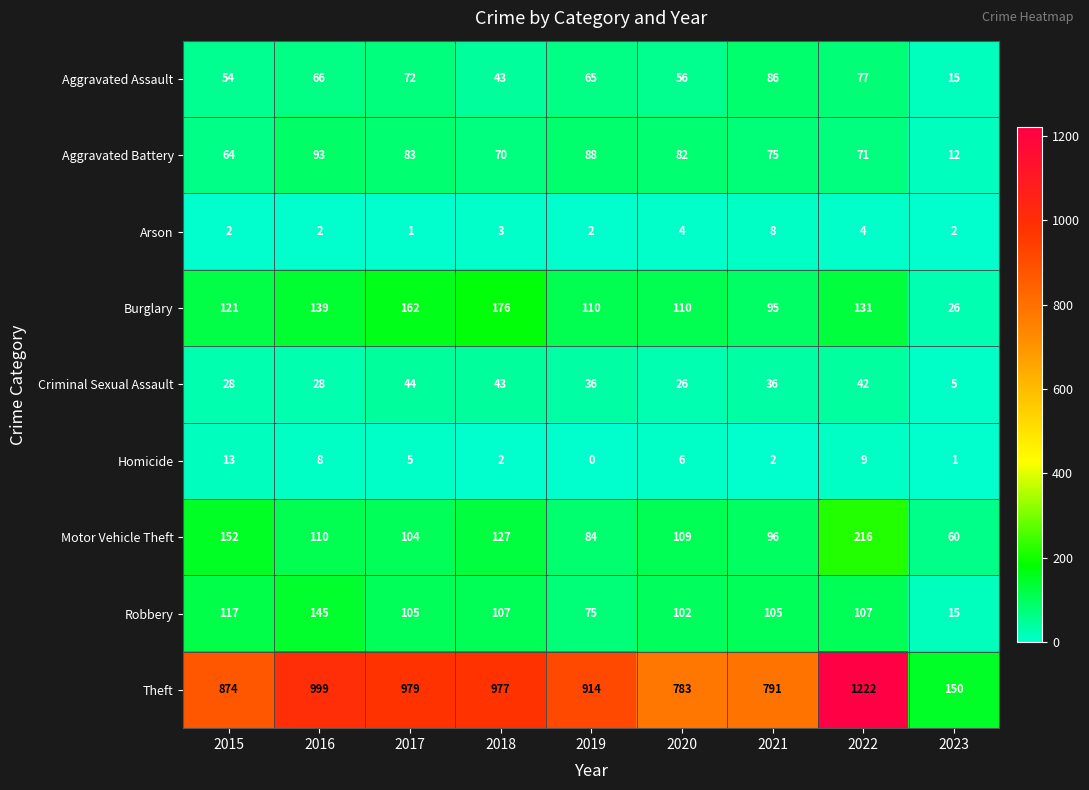

Where does the Aggravated Battery series first go above 75?

2016